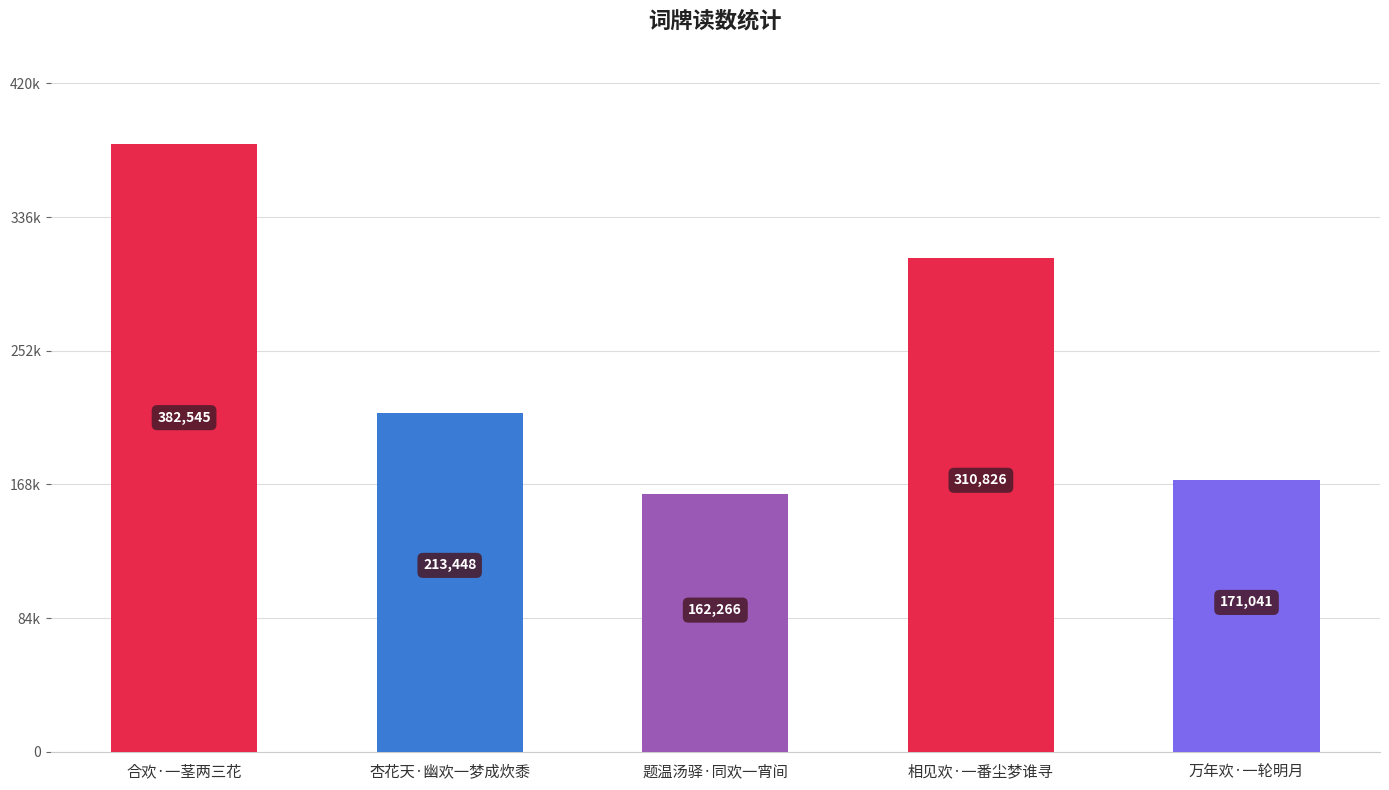

Reading right to left, transcribe all the data shown in this chart.

171041	310826	162266	213448	382545